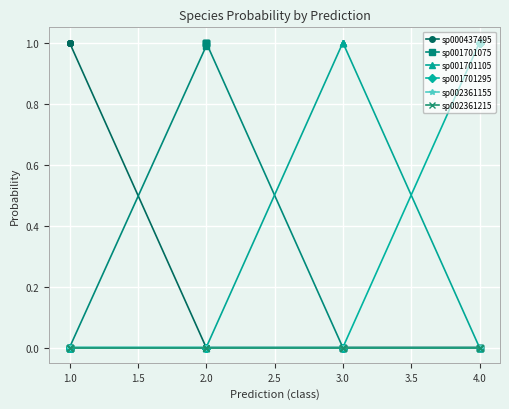

Does the chart display data point markers on the line(s)?

Yes